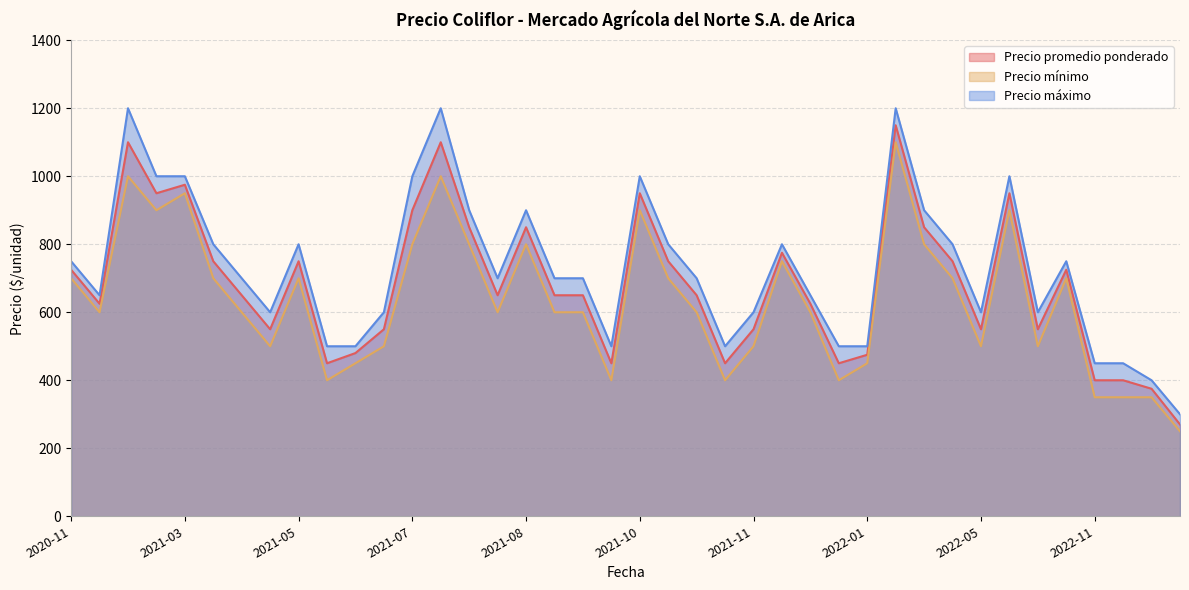

At which label is Precio promedio ponderado closest to 710?

2022-10-03